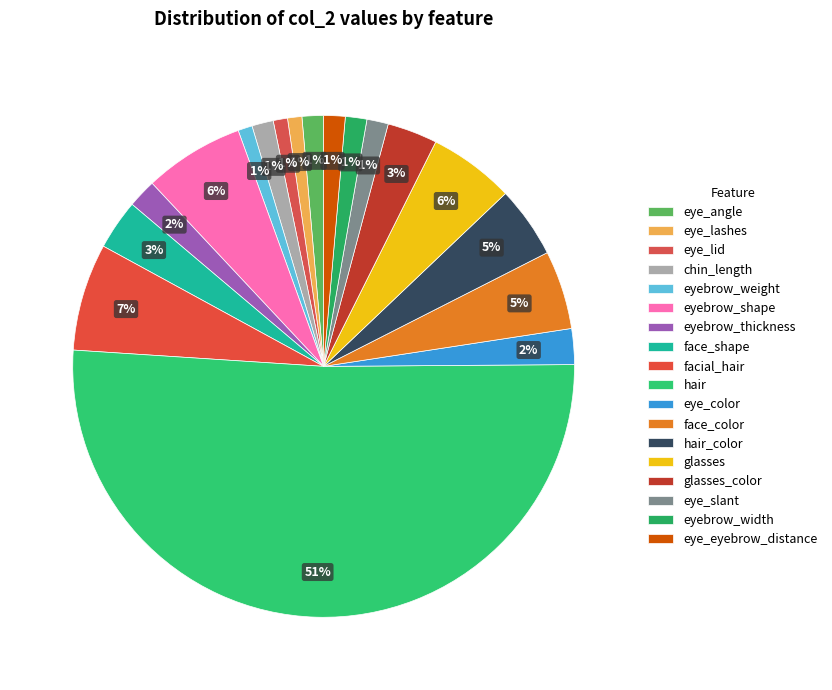

Count the number of slices in the pie.

18